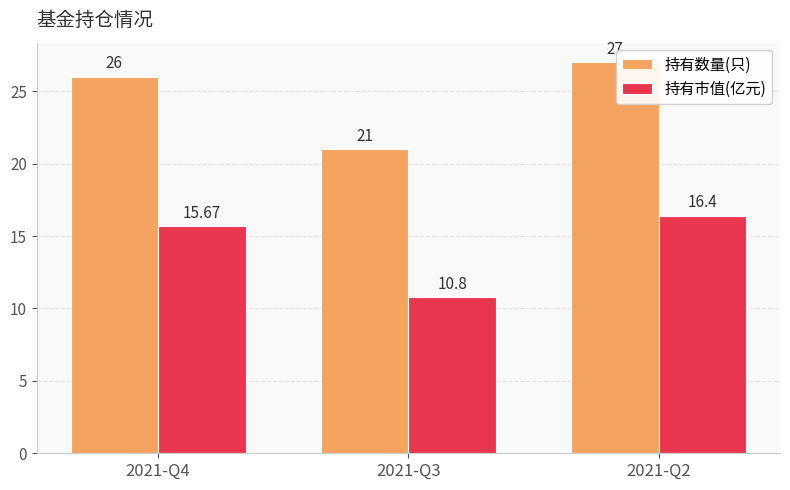

The value of 持有市值(亿元) at 2021-Q3 is 10.8. True or false?

True